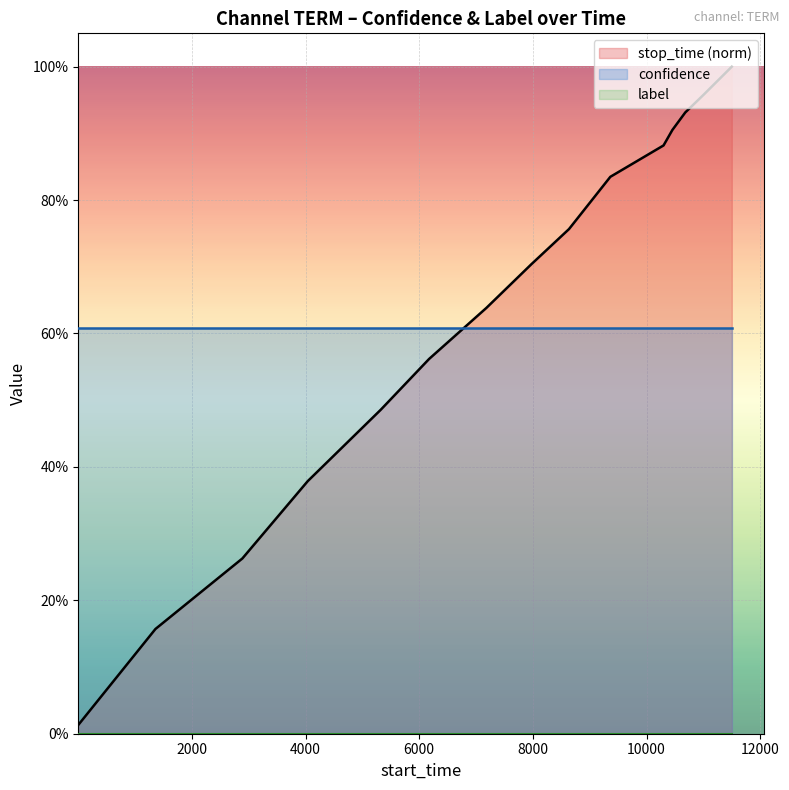

What is the total value across all series at 4000?

0.9